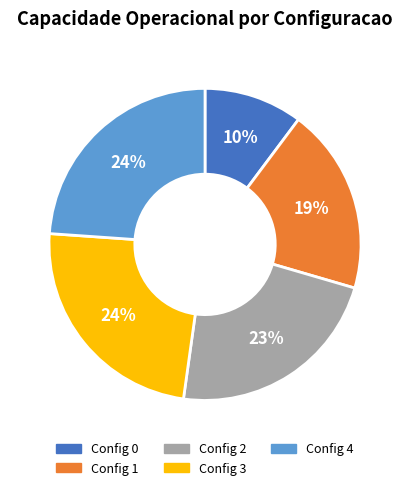

How many slices are in this pie chart?

5